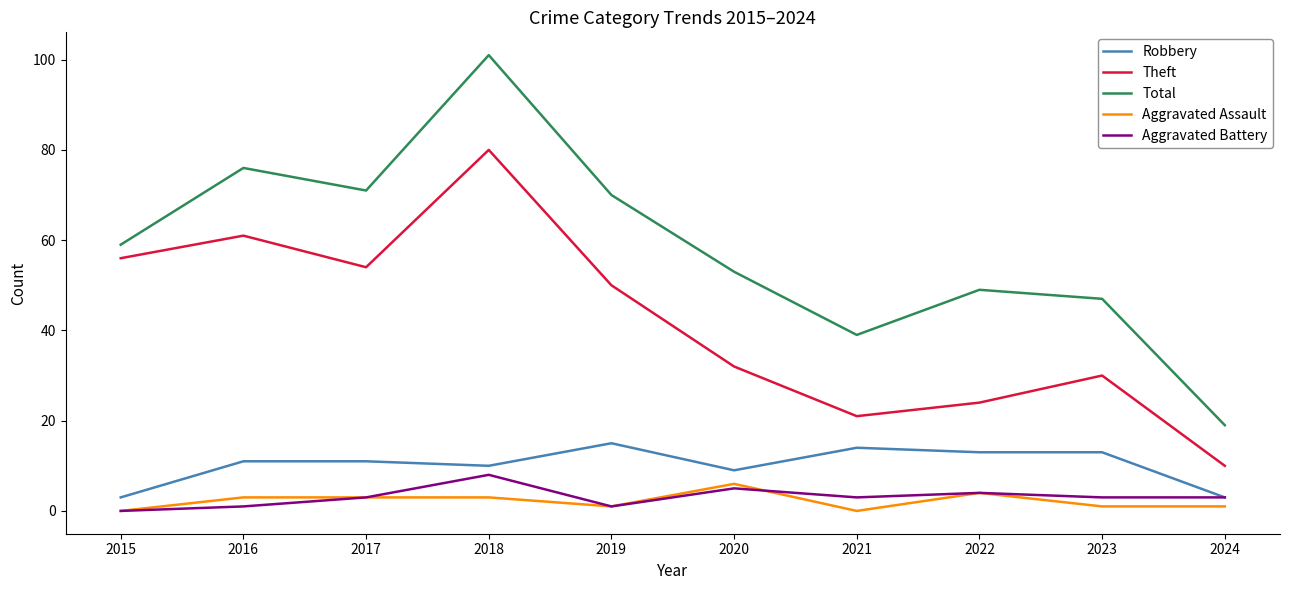

Which series changed the most between 2015 and 2018?

Total